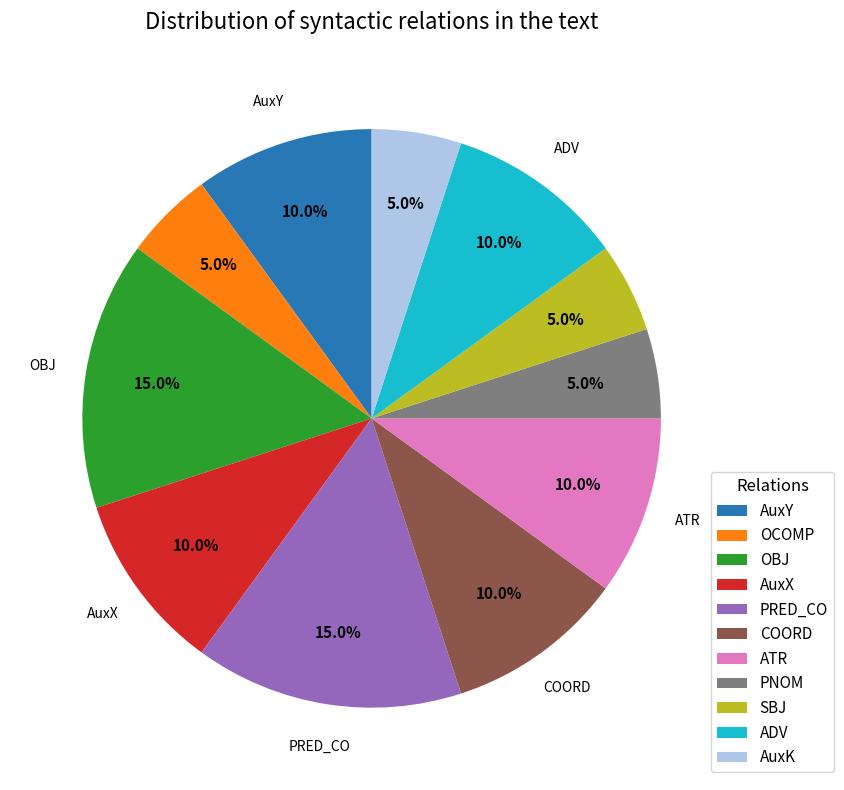

What percentage is the AuxY slice, to the nearest percent?

10%